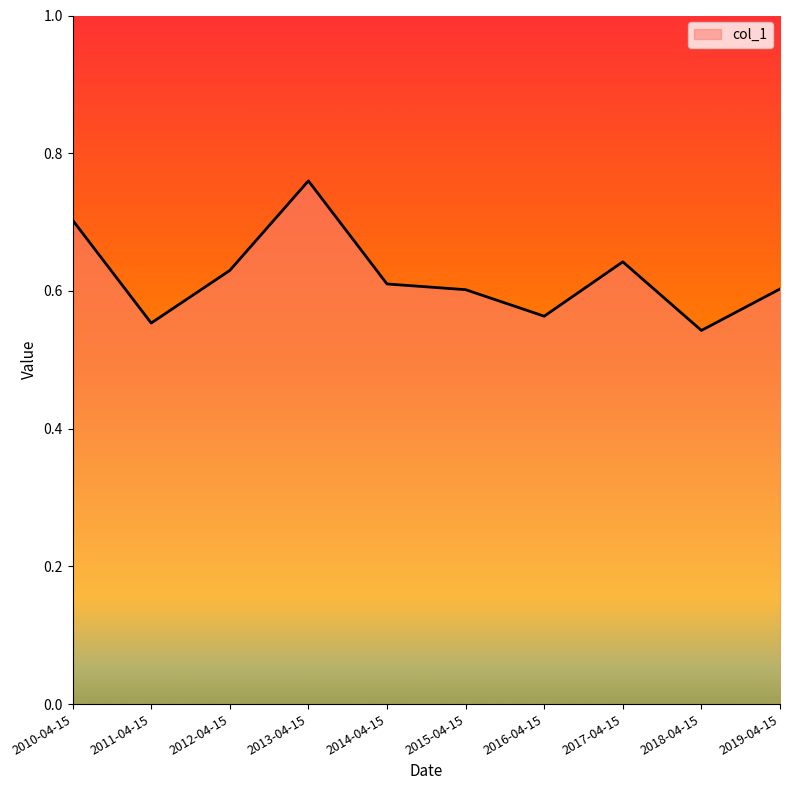

What position from the right is 2015-04-15?

5